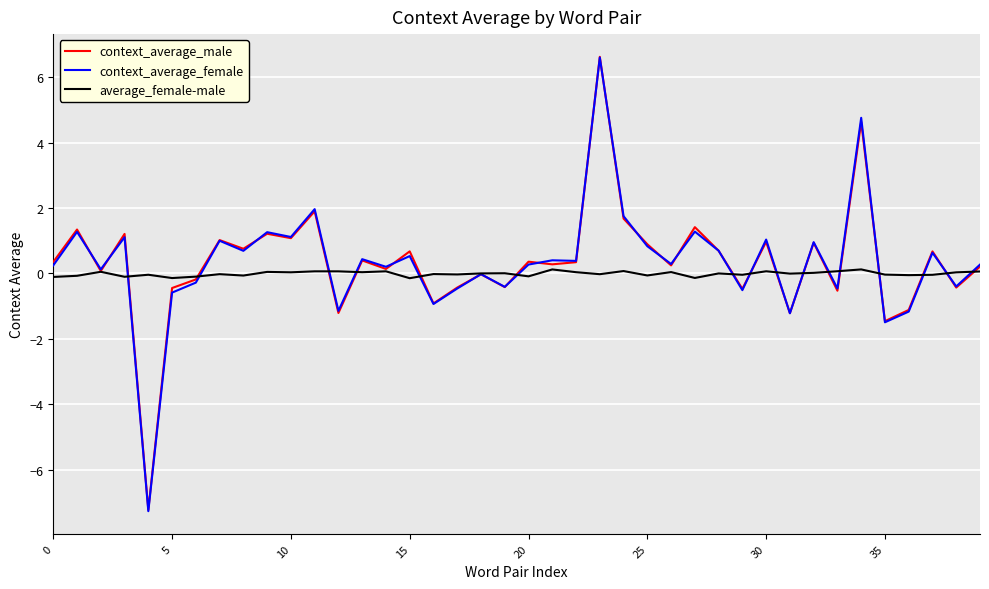

What is the minimum value shown in the chart?

-7.3